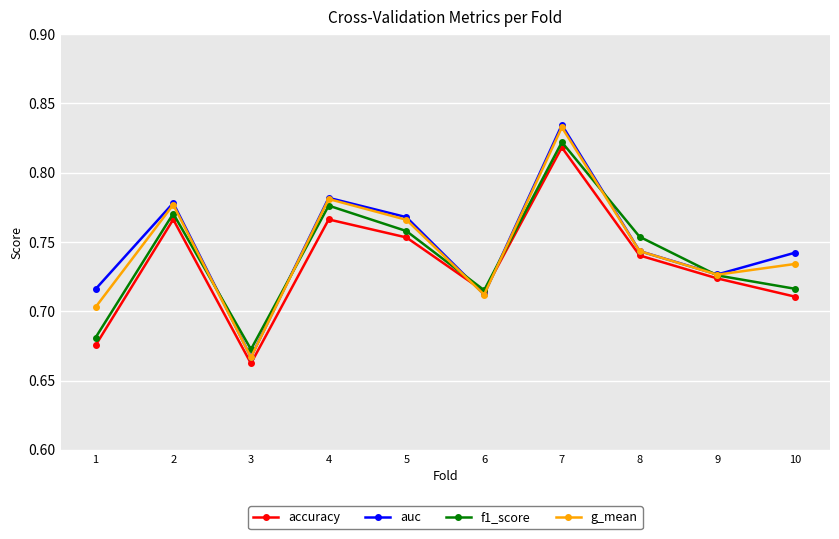

At which category is the sum across all series the highest?

7